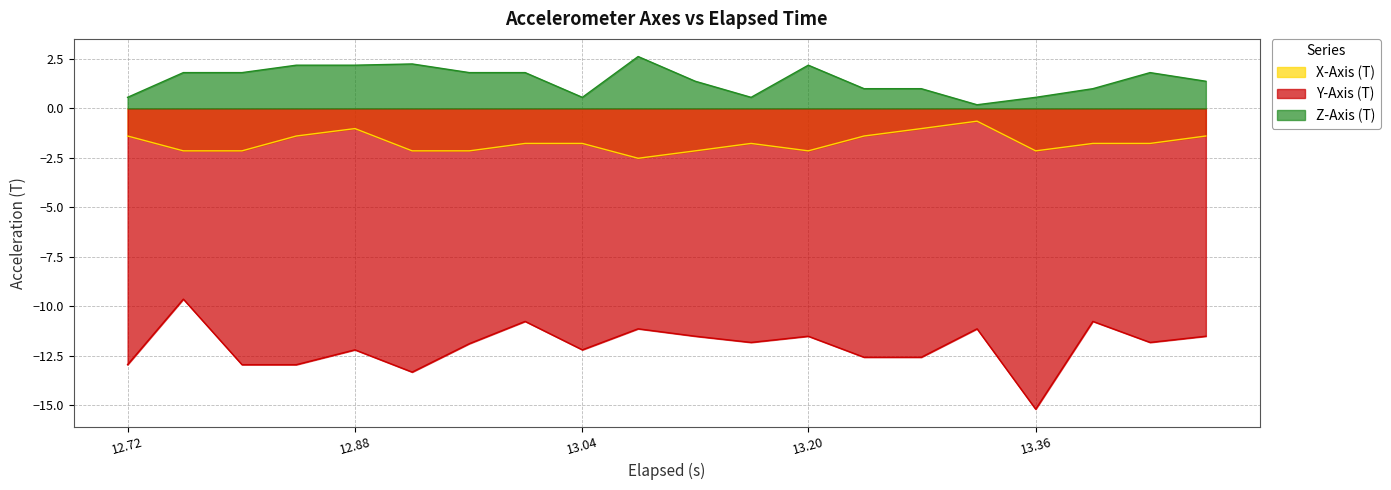

What is the average value of the Y-Axis (T) series?

-12.0